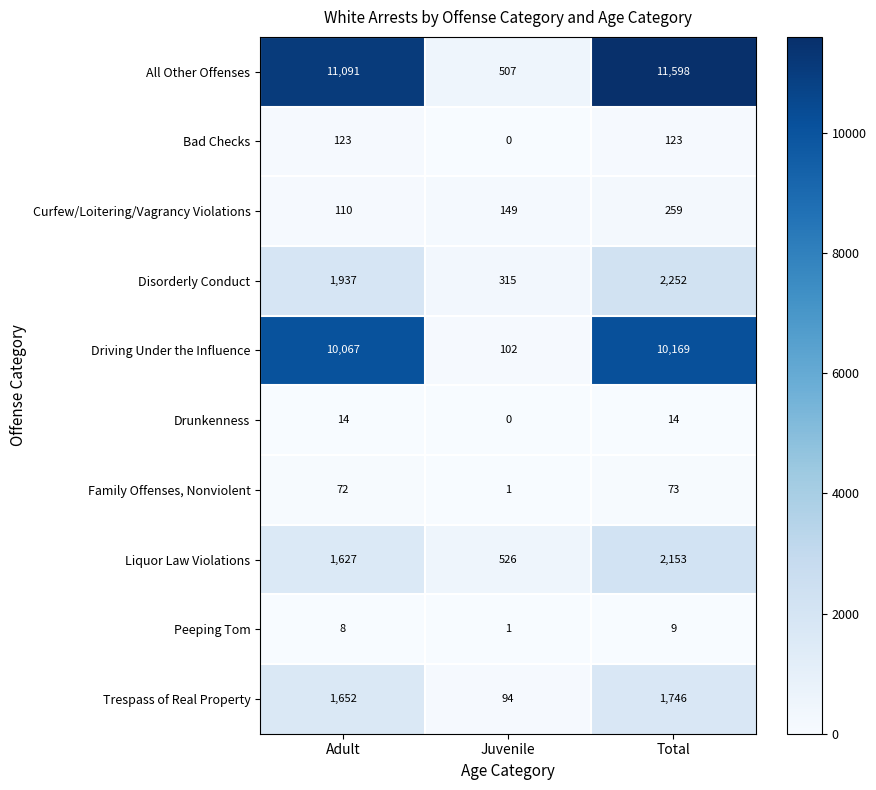

What is the sum of all Curfew/Loitering/Vagrancy Violations values?

518